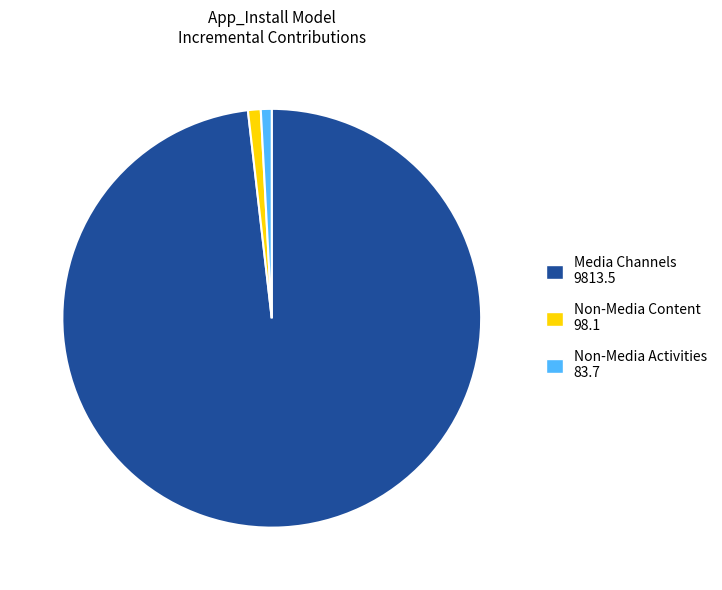

Is there any slice that represents more than half of the pie?

Yes